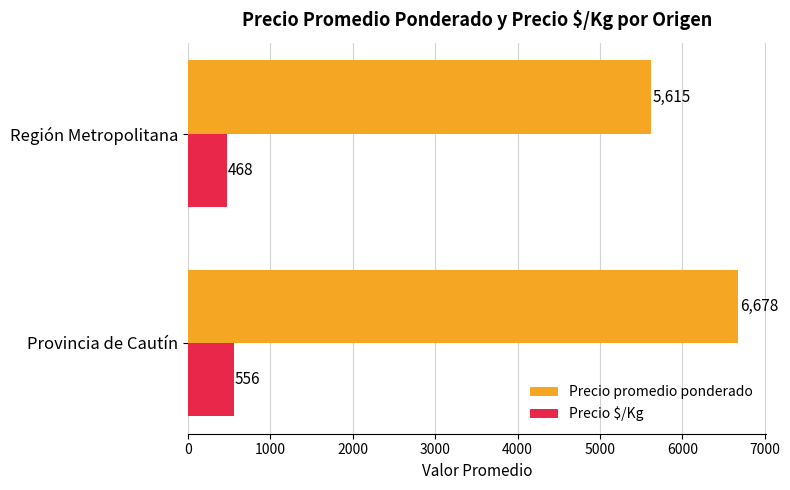

What are all the series names shown in the legend?

Precio promedio ponderado, Precio $/Kg